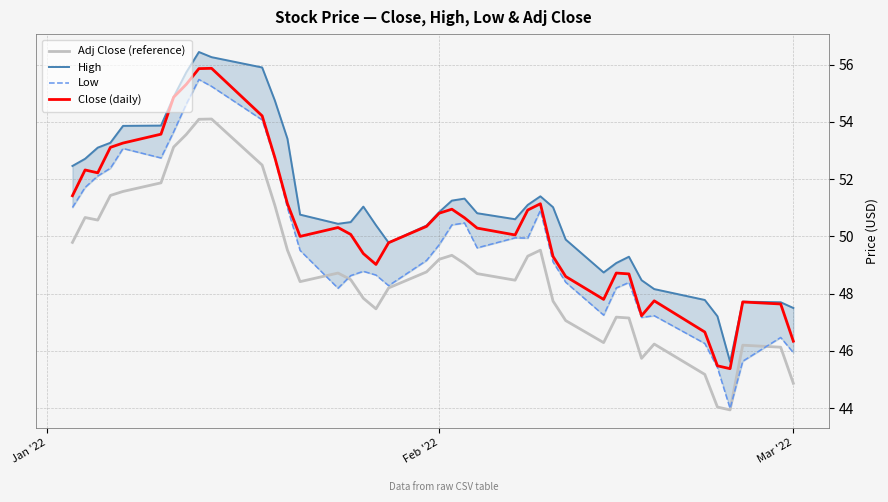

True or false: Close (daily) and Adj Close (reference) intersect in this chart.

False